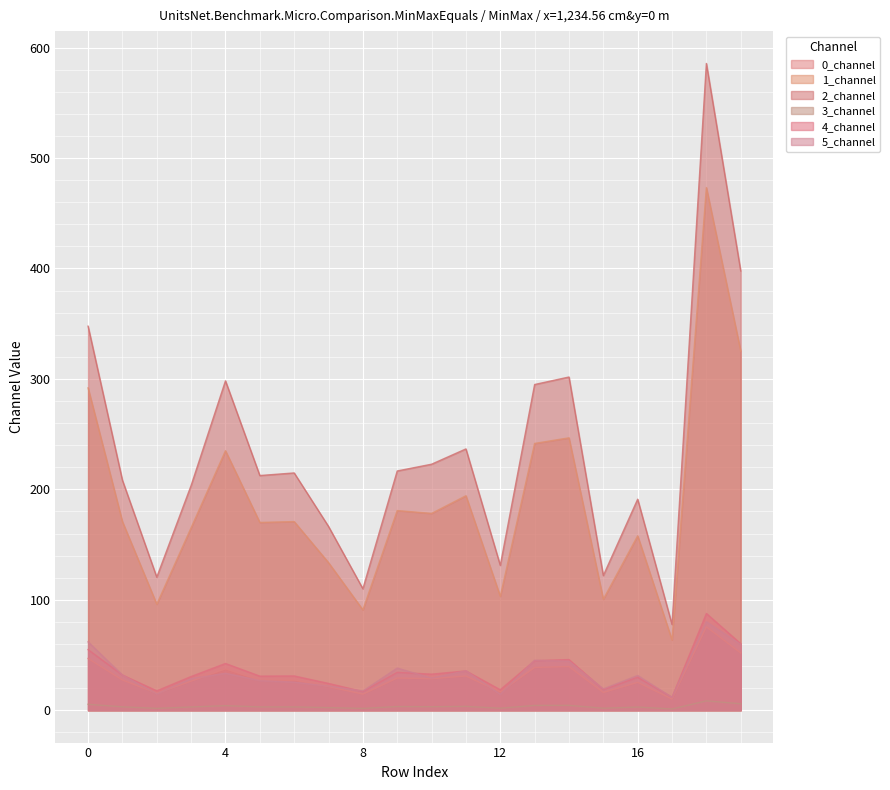

What is the total value across all series at 8?

251.5